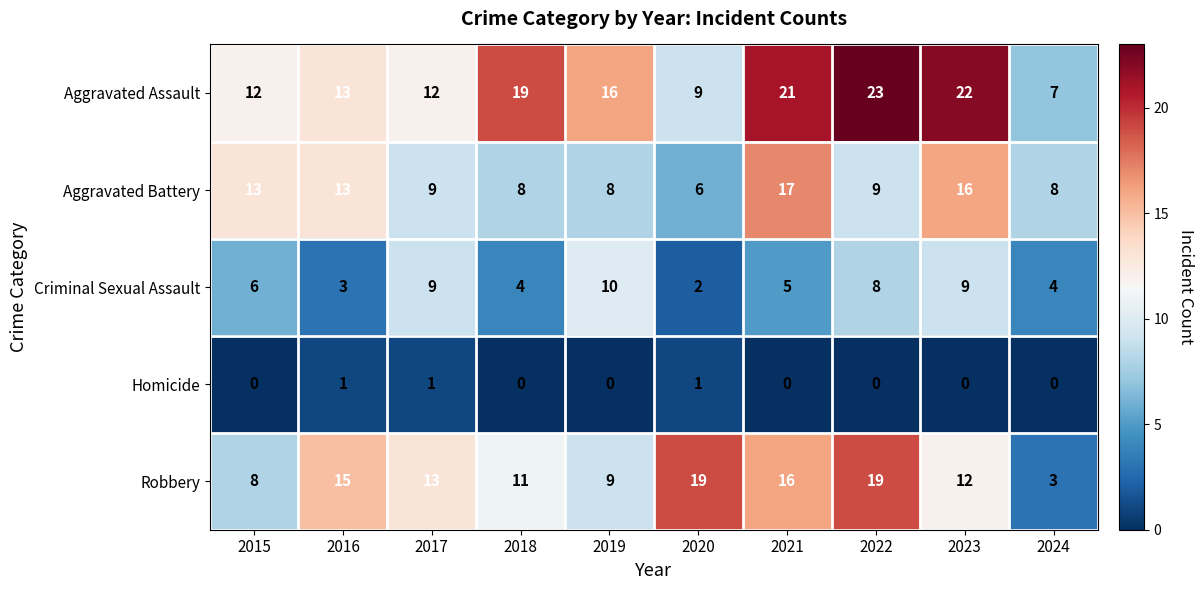

What is the sum of all Aggravated Battery values?

107